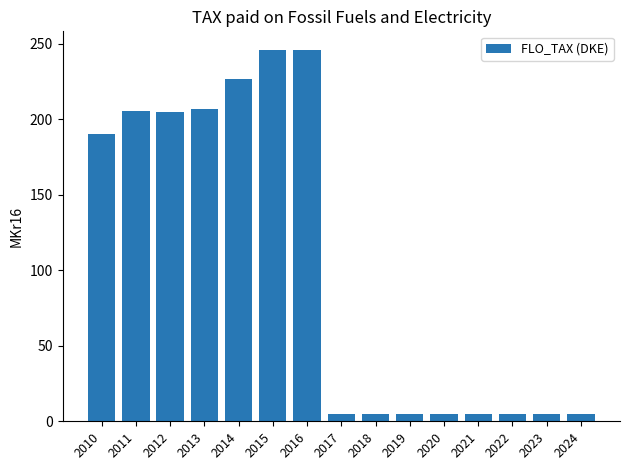

What is the average value?

104.1